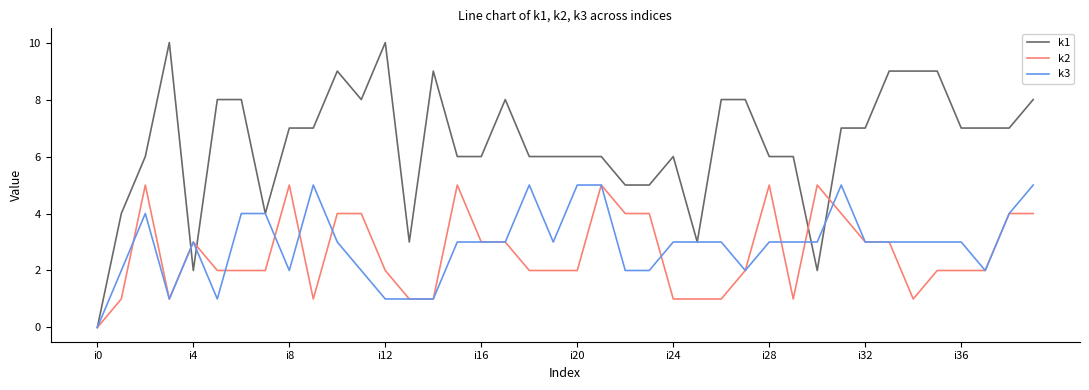

What is the maximum value shown in the chart?

10